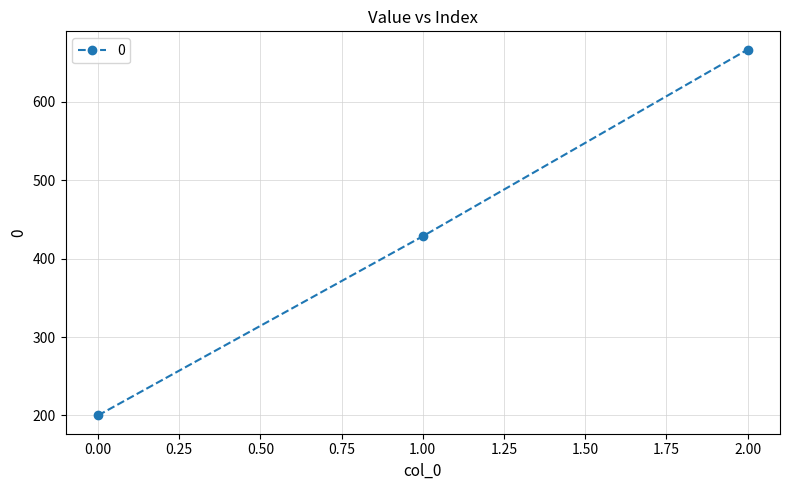

What is the difference between the maximum and minimum values?

466.7